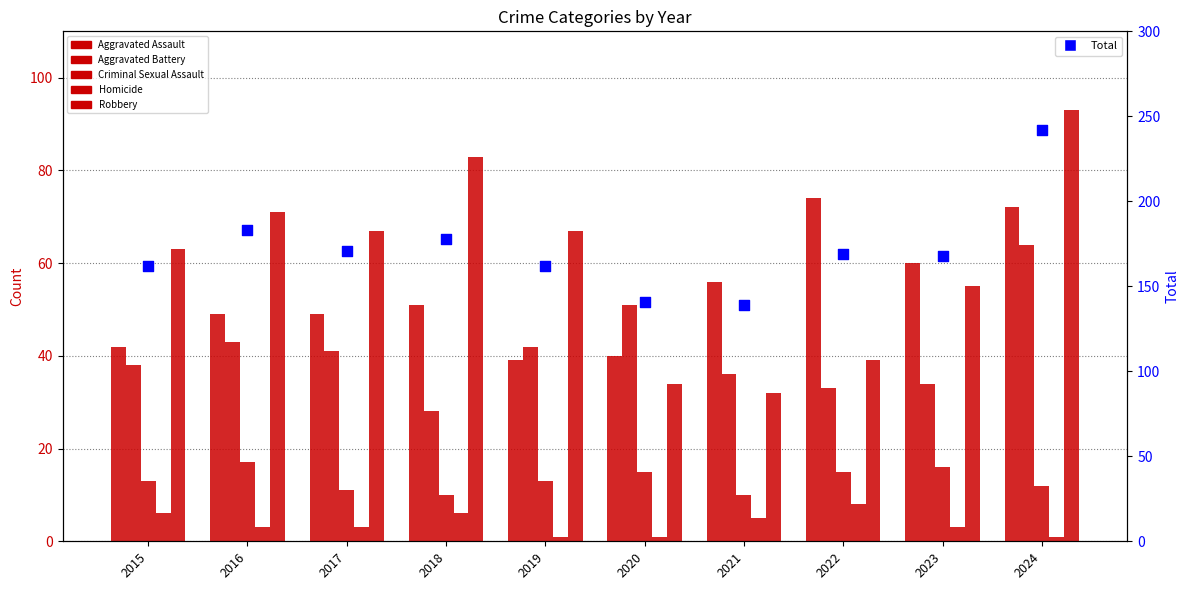

At which category is the sum across all series the highest?

2024